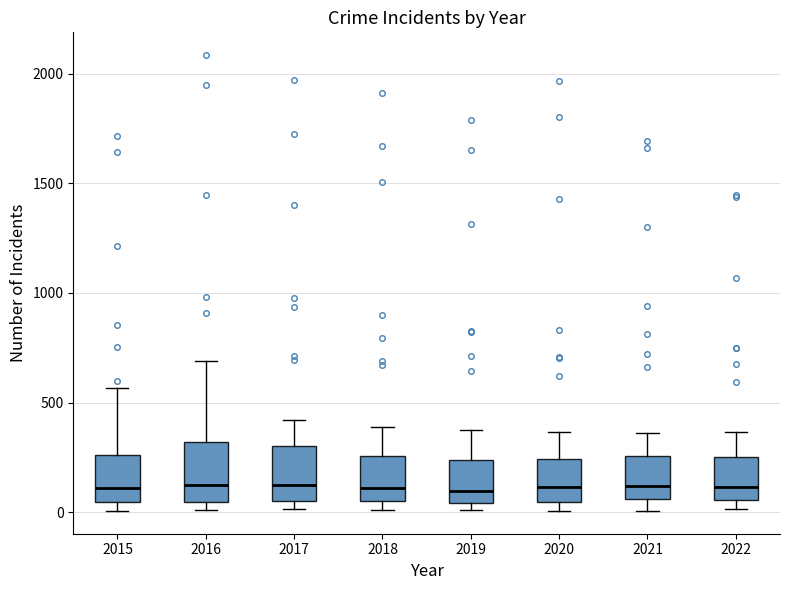

Reading left to right, read every box against the y-axis: the position of its median line, the range the box covers, and the ends of its whiskers. The values are not printed on the chart, so give them approximately, as read against the axis.

2015: median 100, box 50 to 250, whiskers 0 to 550
2016: median 150, box 50 to 300, whiskers 0 to 700
2017: median 100, box 50 to 300, whiskers 0 to 400
2018: median 100, box 50 to 250, whiskers 0 to 400
2019: median 100, box 50 to 250, whiskers 0 to 400
2020: median 100, box 50 to 250, whiskers 0 to 350
2021: median 100, box 50 to 250, whiskers 0 to 350
2022: median 100, box 50 to 250, whiskers 0 to 350